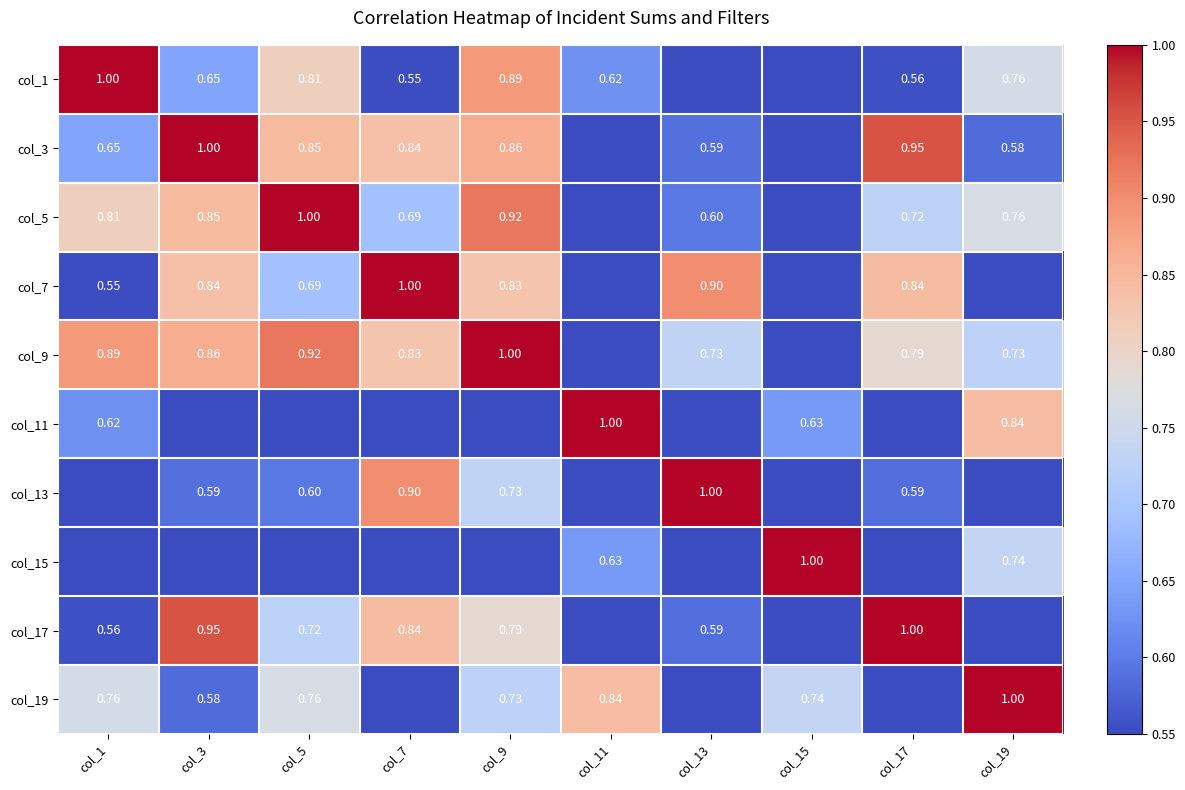

Is the value of col_13 at col_13 greater than the value of col_17 at col_9?

Yes